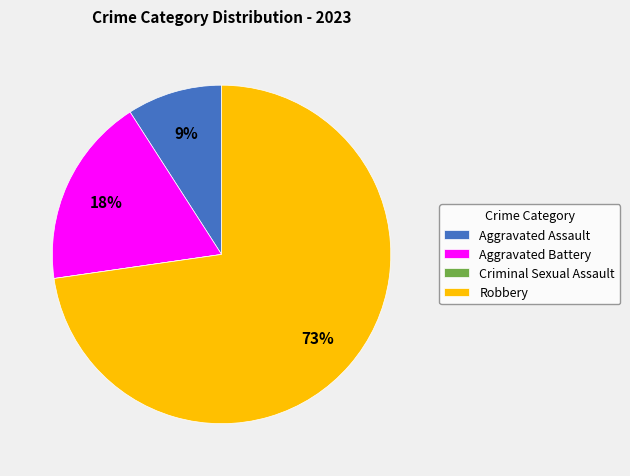

To the nearest percent, what is the combined percentage of Aggravated Assault and Robbery?

82%